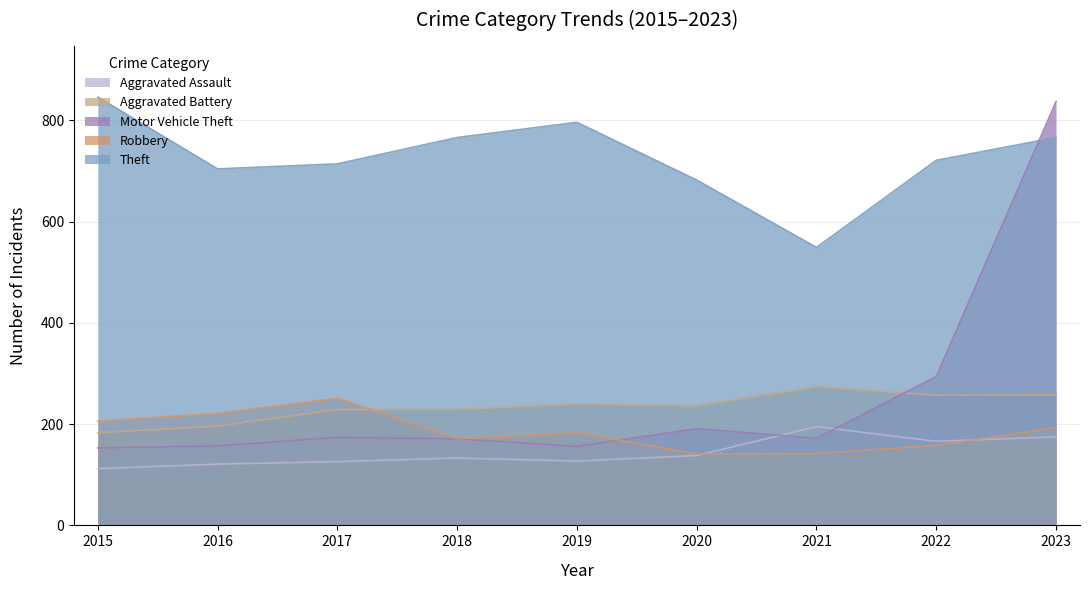

Is the value of Theft at 2023 greater than the value of Robbery at 2015?

Yes